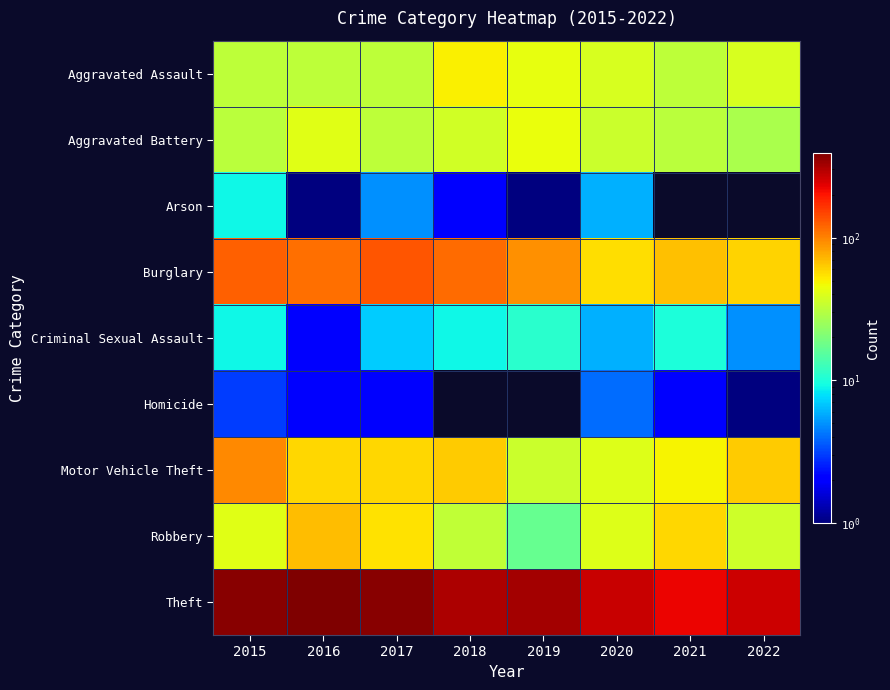

Which category has the lowest value across all series?

2021